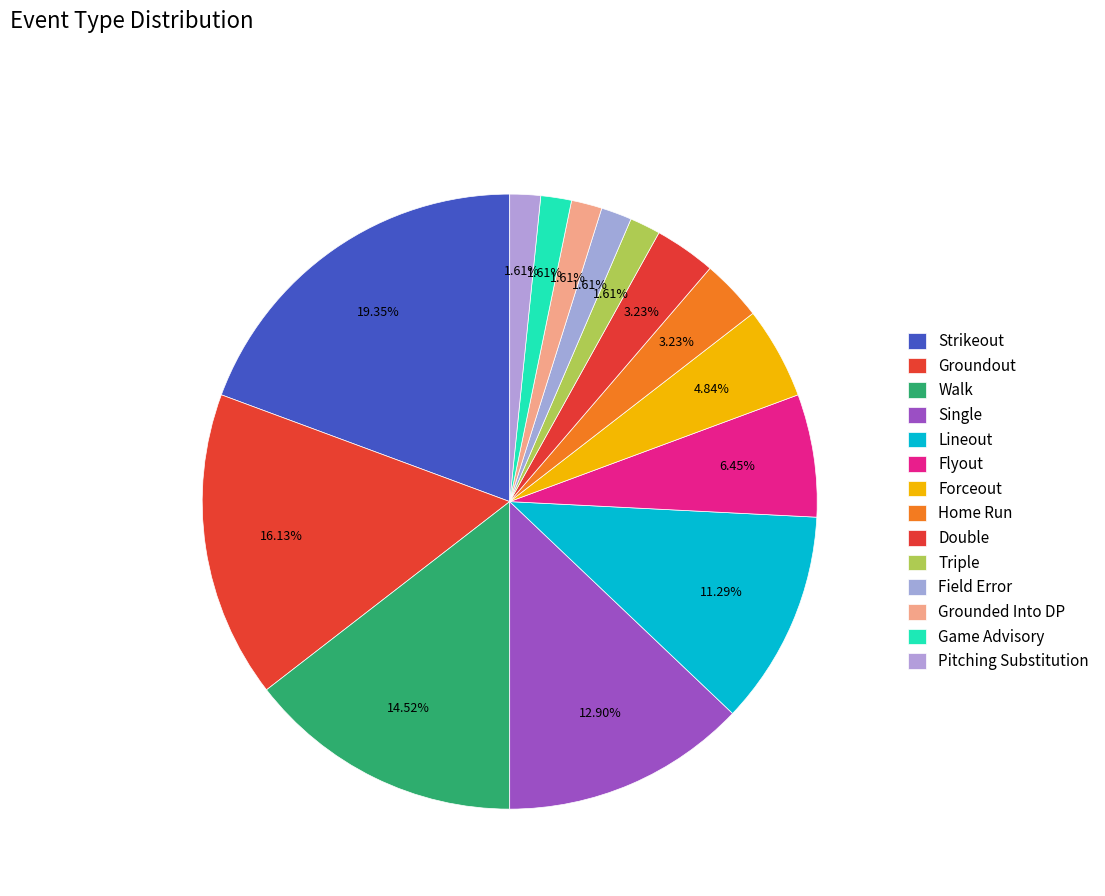

Is there any slice that represents more than half of the pie?

No